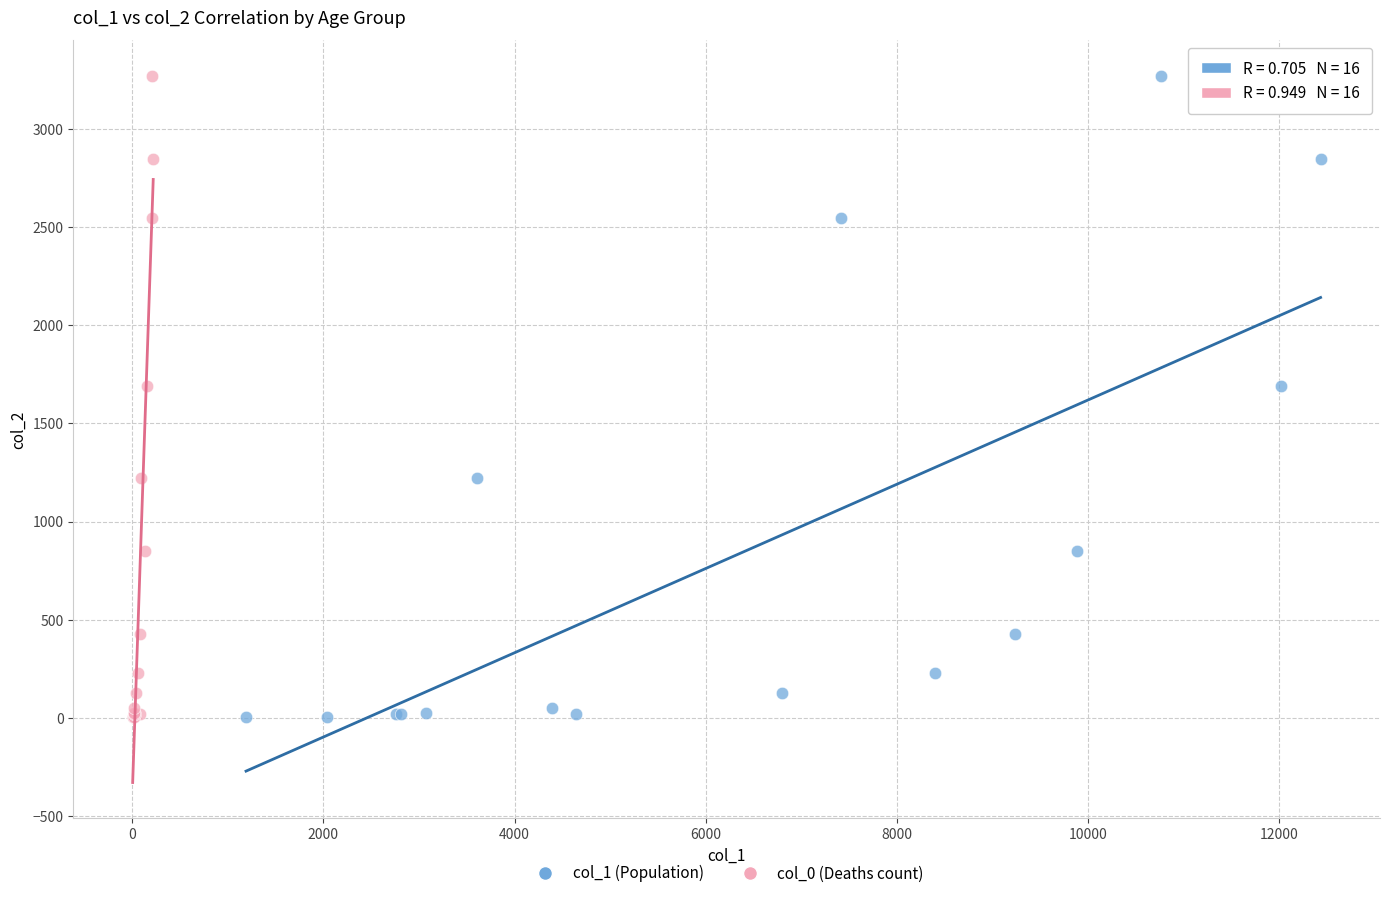

What are all the series names shown in the legend?

col_1 (Population), col_0 (Deaths count)